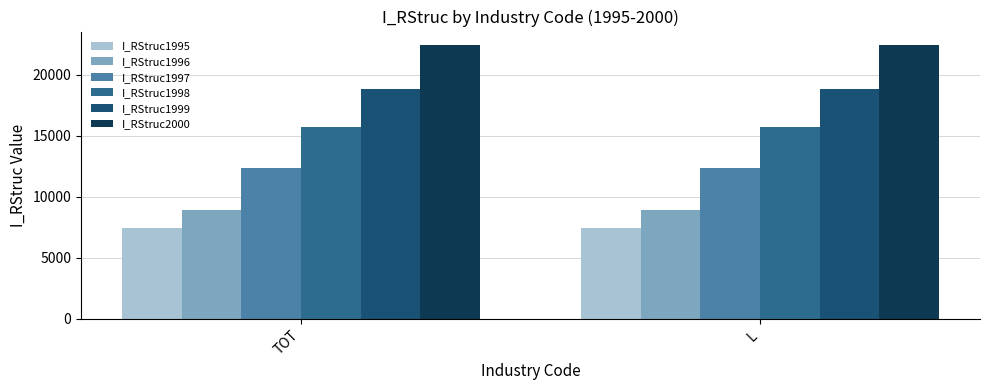

Rank the series by their maximum value, from lowest to highest.

I_RStruc1995, I_RStruc1996, I_RStruc1997, I_RStruc1998, I_RStruc1999, I_RStruc2000